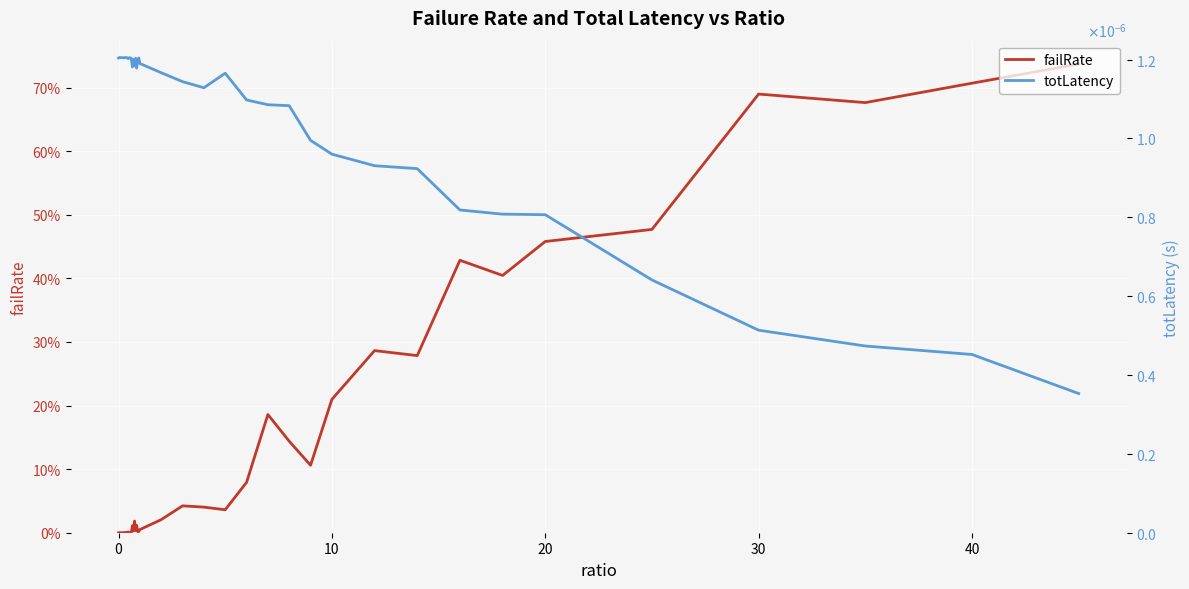

Which has a higher value, 25 or 23?

25